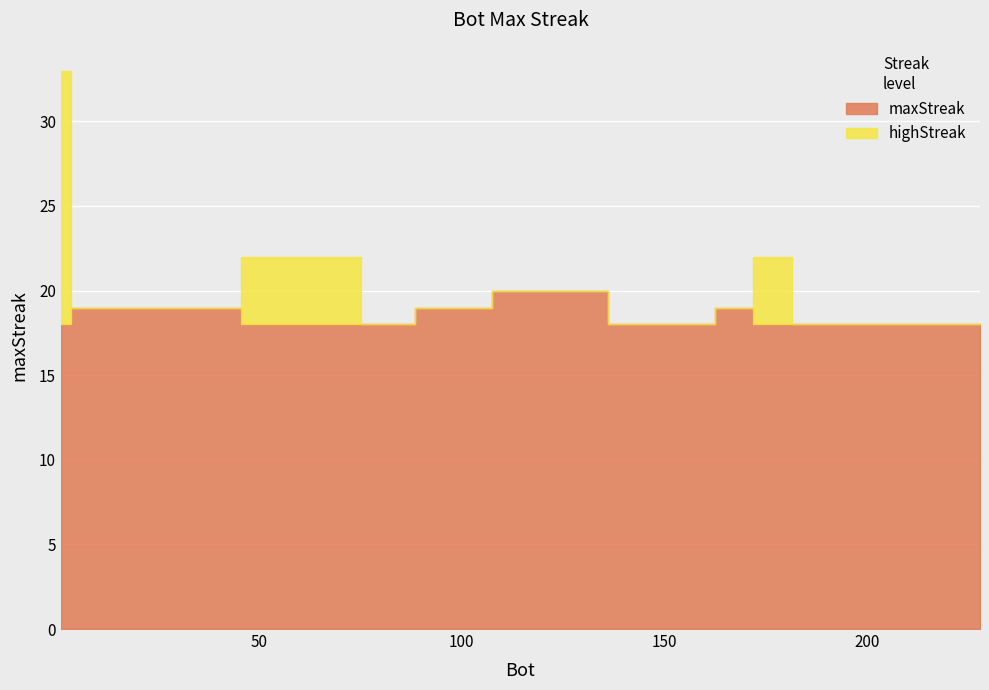

List the labels in order of value, largest first.

1, 178, 68, 132, 120, 110, 166, 105, 95, 23, 22, 6, 228, 220, 185, 159, 158, 153, 140, 82